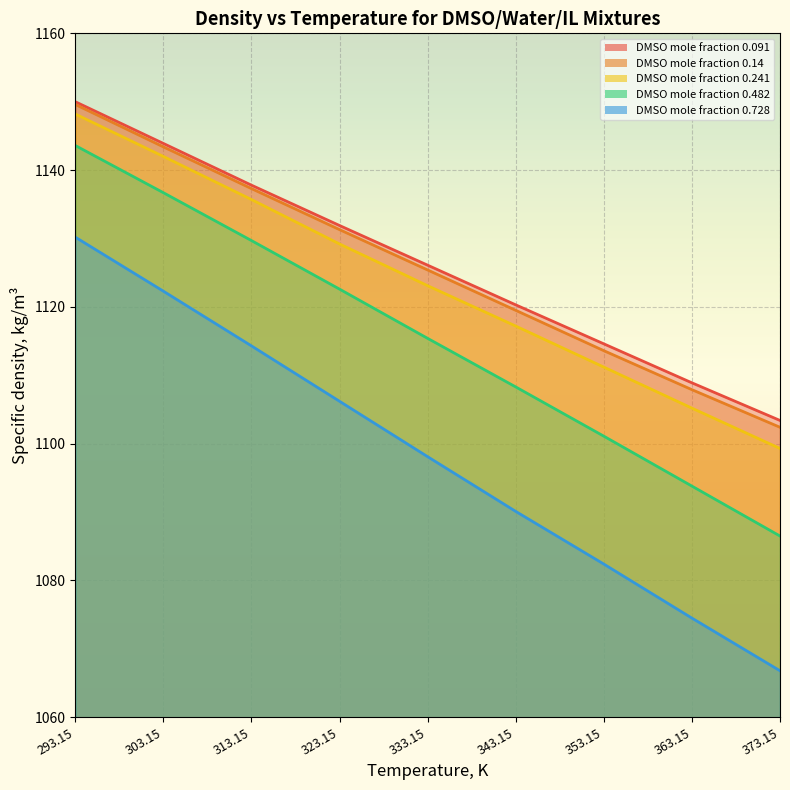

What is the total value across all series at 333.15?

5588.1